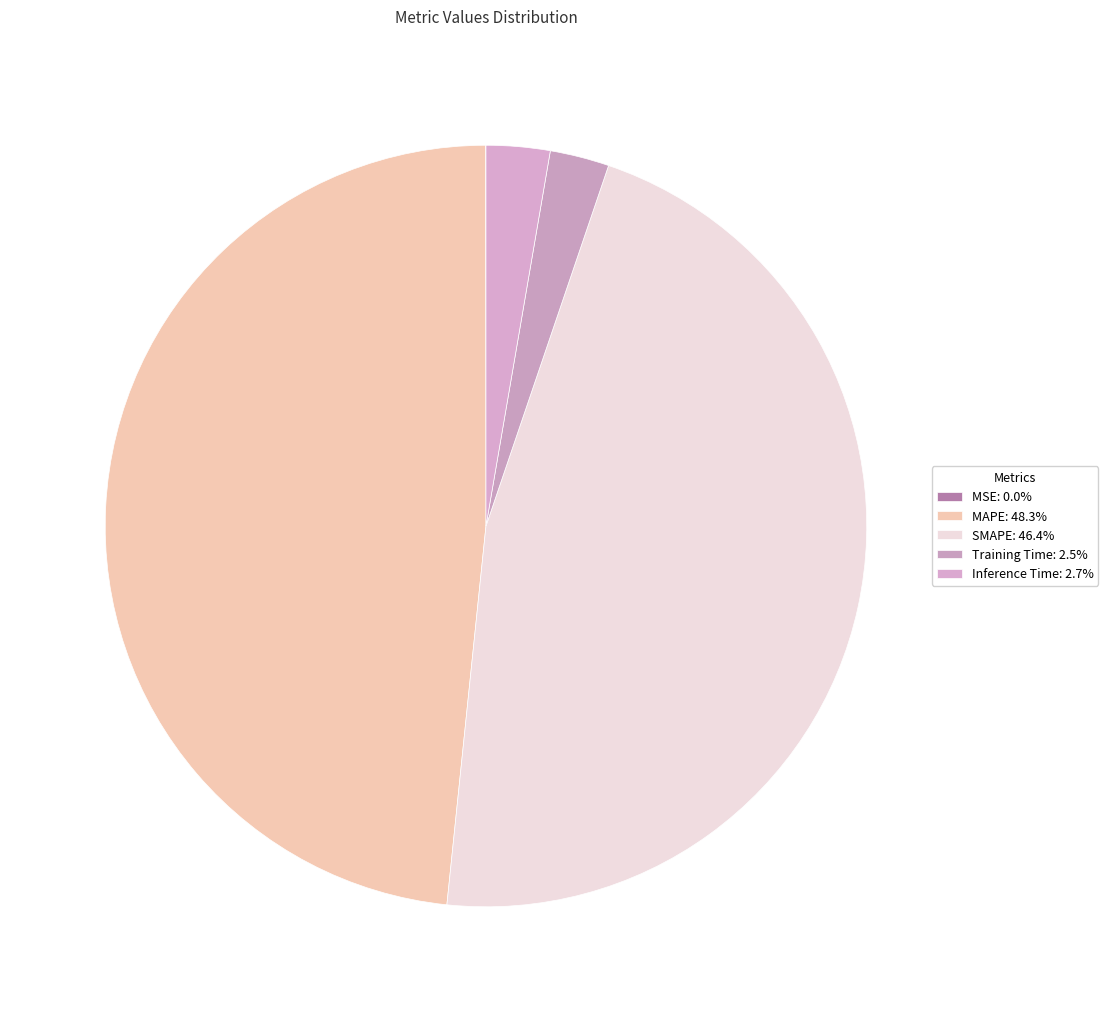

Is it true that MAPE is 48% of the pie?

True